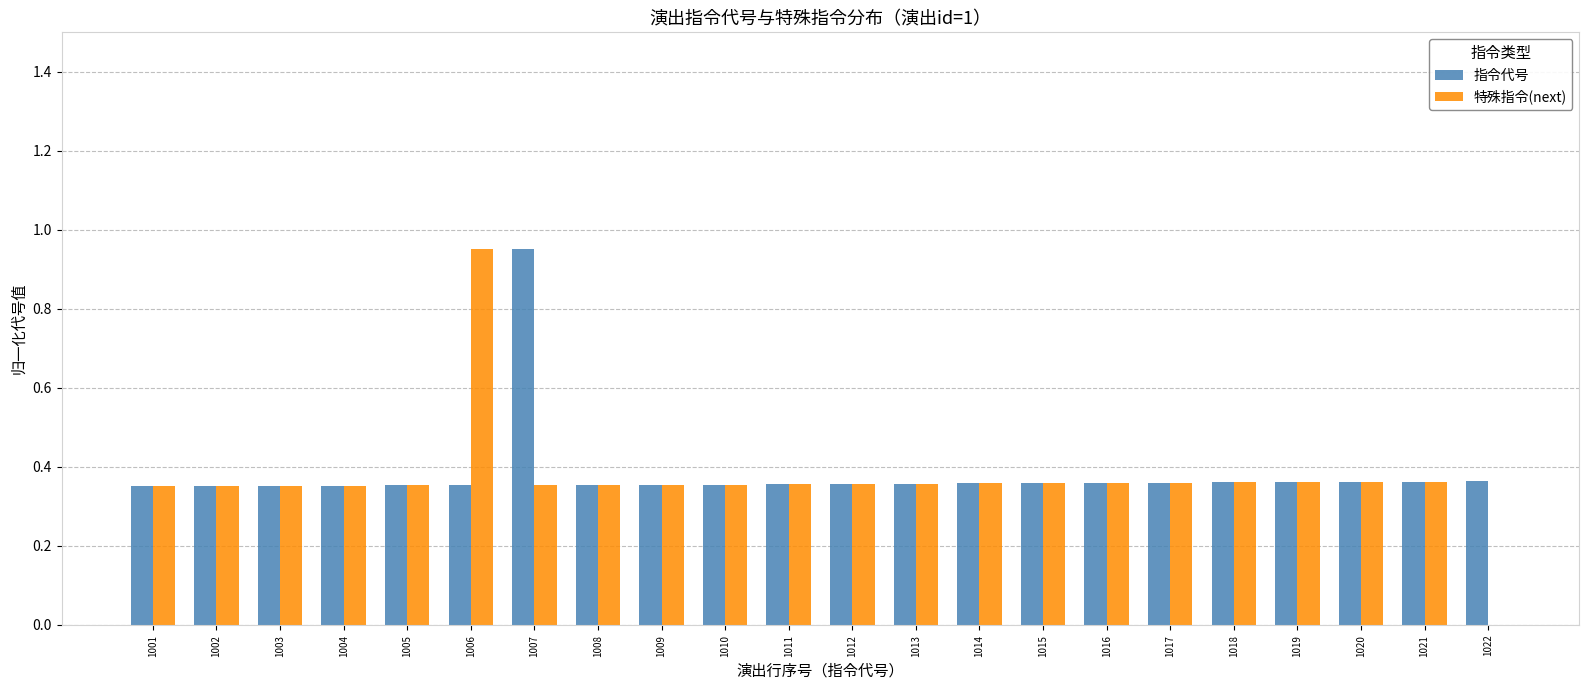

At which label does 指令代号 reach its peak?

1007